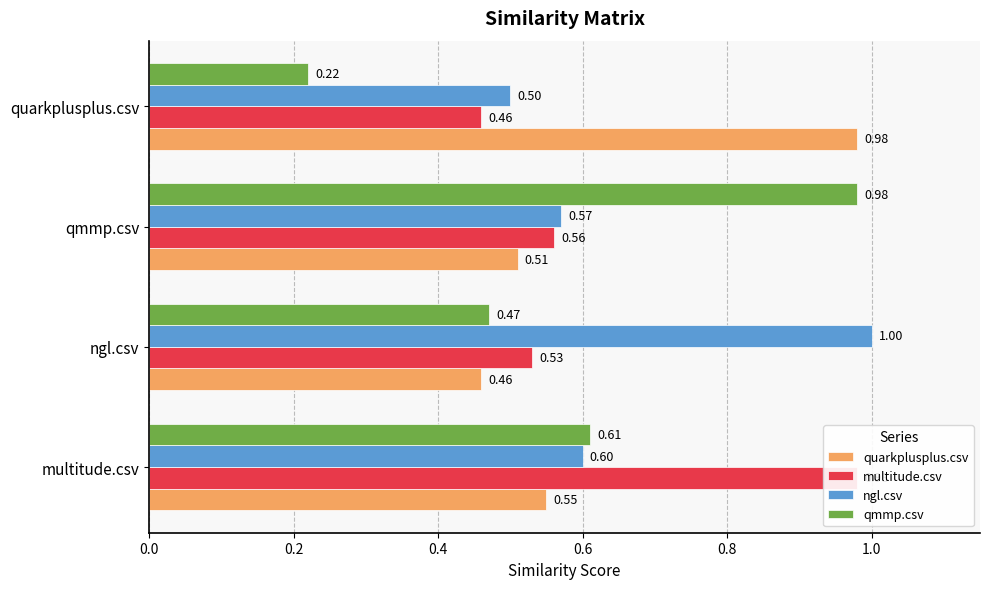

The value of quarkplusplus.csv at qmmp.csv is 0.5. True or false?

True